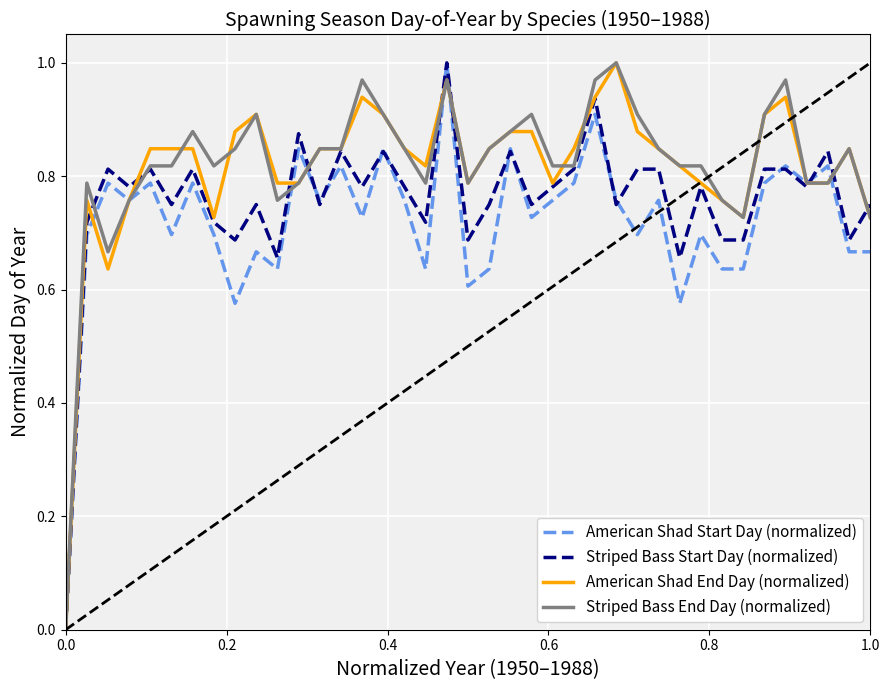

What are all the series names shown in the legend?

American Shad Start Day (normalized), Striped Bass Start Day (normalized), American Shad End Day (normalized), Striped Bass End Day (normalized)